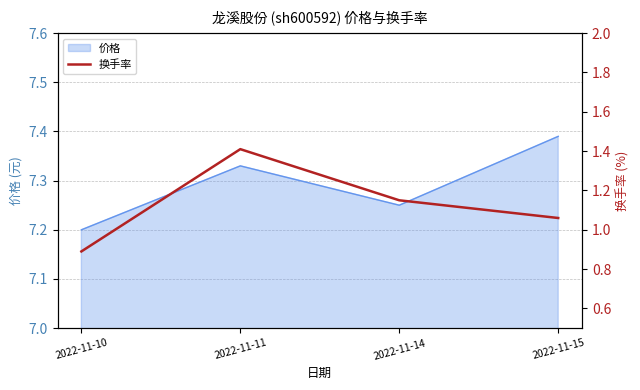

The chart shows a value of 1.4 at 2022-11-11. True or false?

True